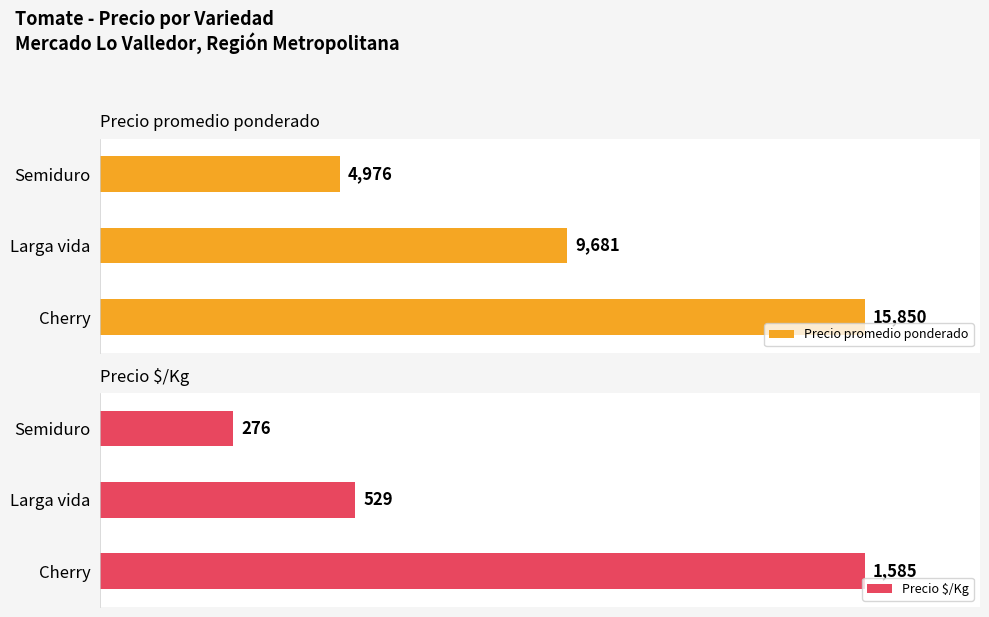

Which series has the largest range (max minus min)?

Precio promedio ponderado